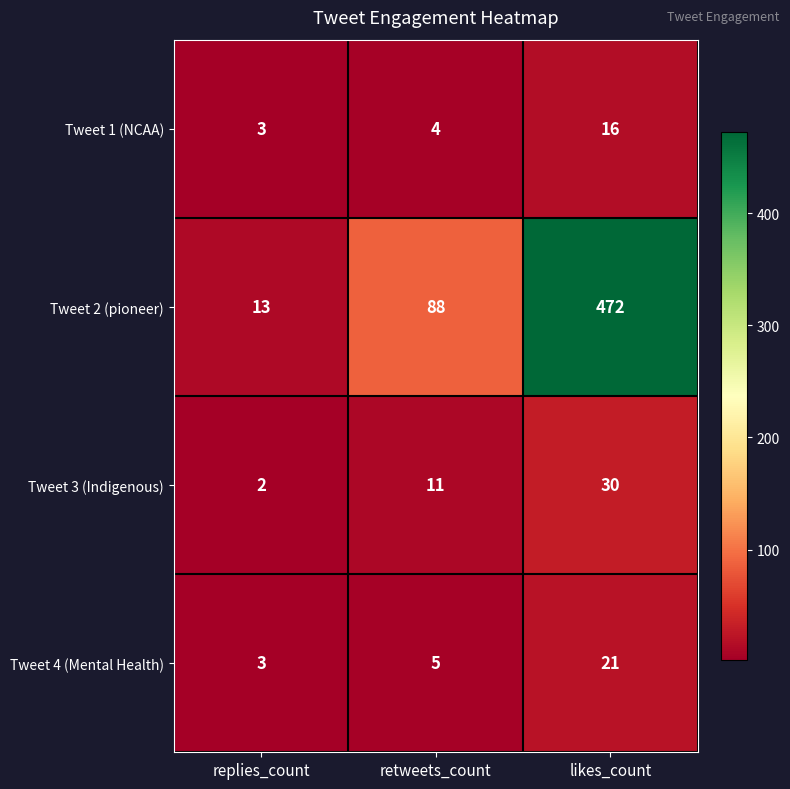

What is the difference between the Tweet 3 (Indigenous) values at replies_count and retweets_count?

9